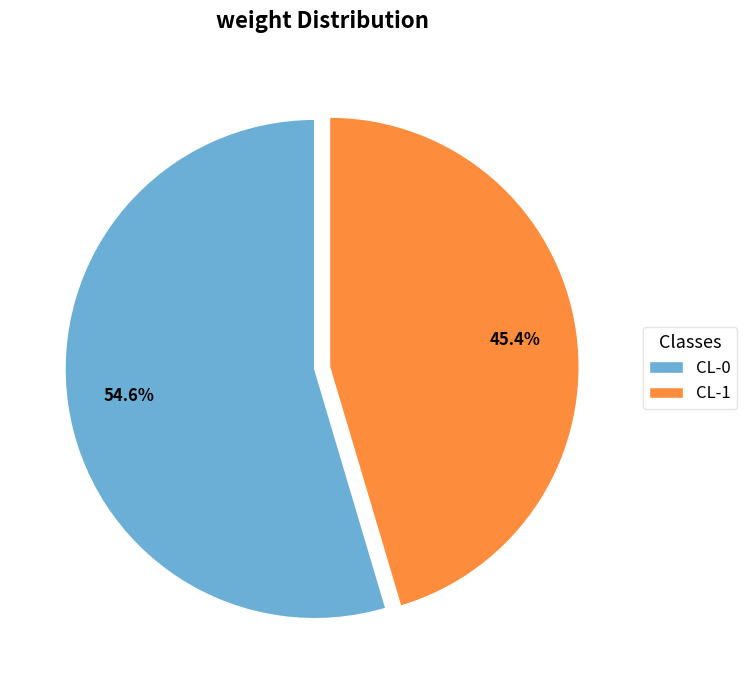

To the nearest percent, what is the difference between the largest and smallest slice percentages?

9%